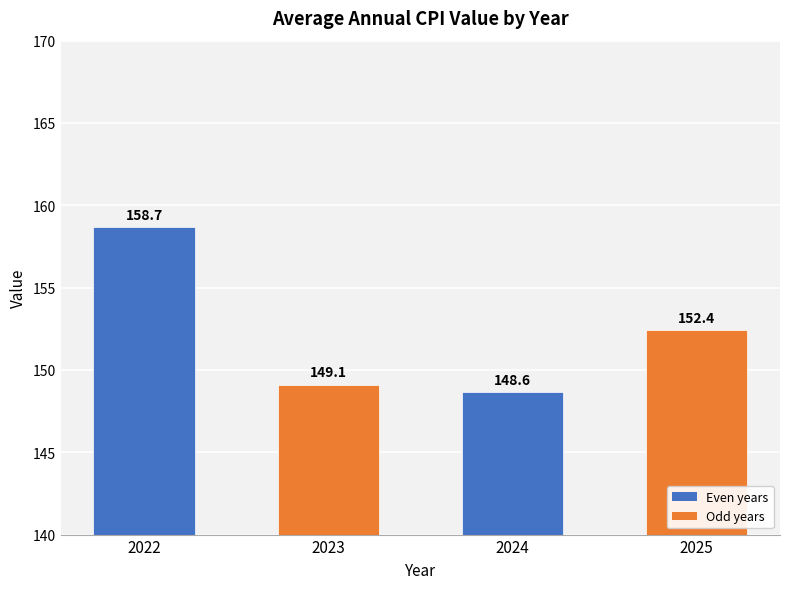

Is it true that the value at 2024 is 96.2?

False